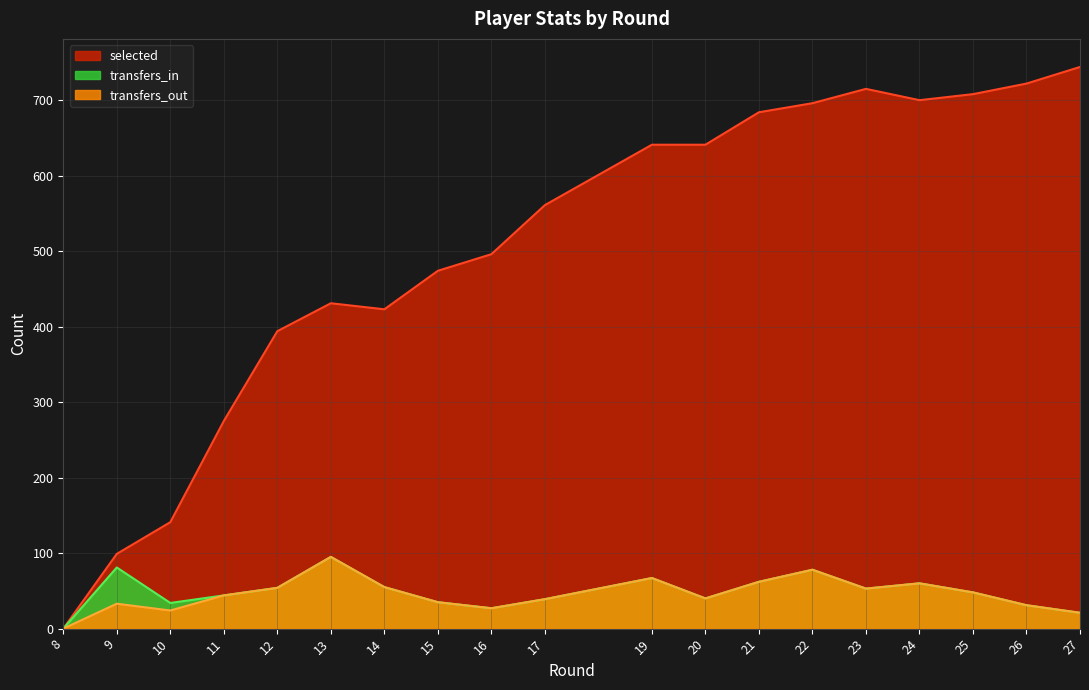

Between 26 and 16, which is larger?

26